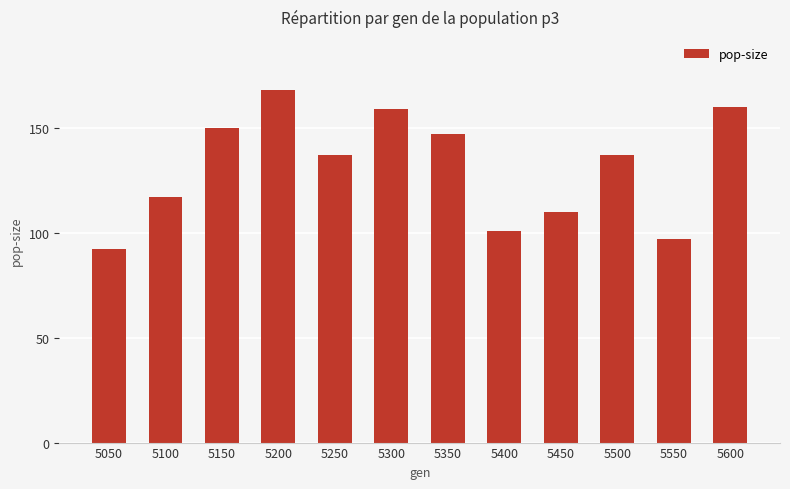

What is the greatest value displayed?

168